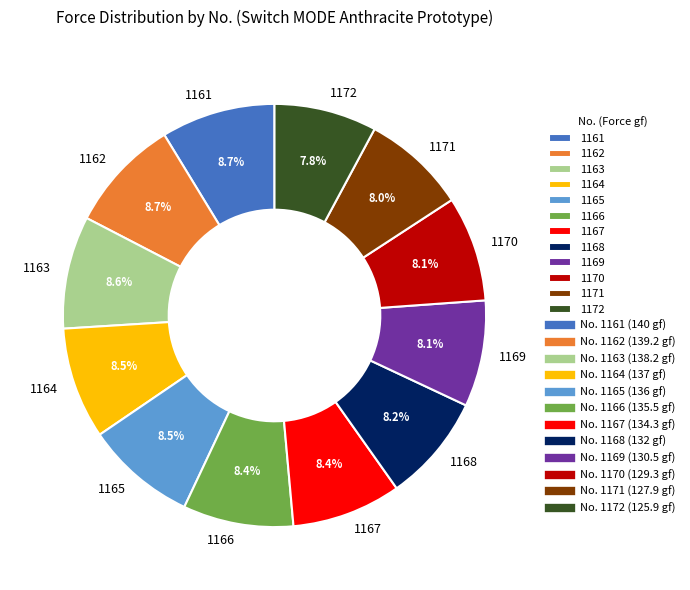

Is it true that 1164 is 2% of the pie?

False